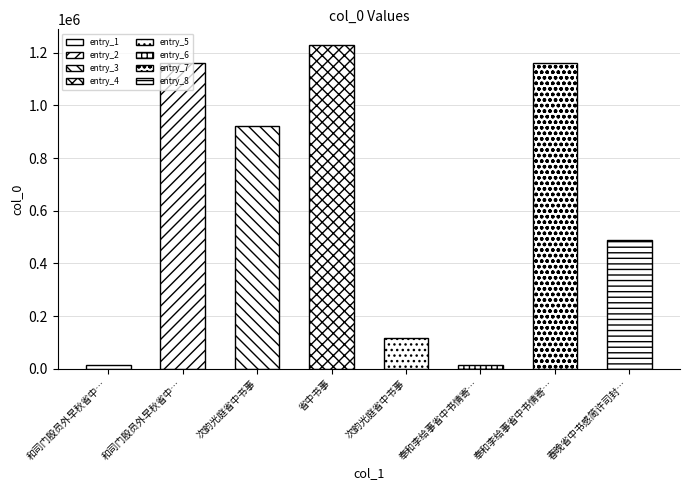

Reading left to right, extract all data points from this chart.

和司门殷员外早秋省中书直夜寄荆南卫象端公=13484	和司门殷员外早秋省中书直夜寄荆南卫象端公=1161764	次韵光庭省中书事=923890	省中书事=1227814	次韵光庭省中书事=118344	奉和李给事省中书情寄刘苗崔三曹长因呈许陈二阁老=13480	奉和李给事省中书情寄刘苗崔三曹长因呈许陈二阁老=1161775	春晚省中书感简许司封同年=490568